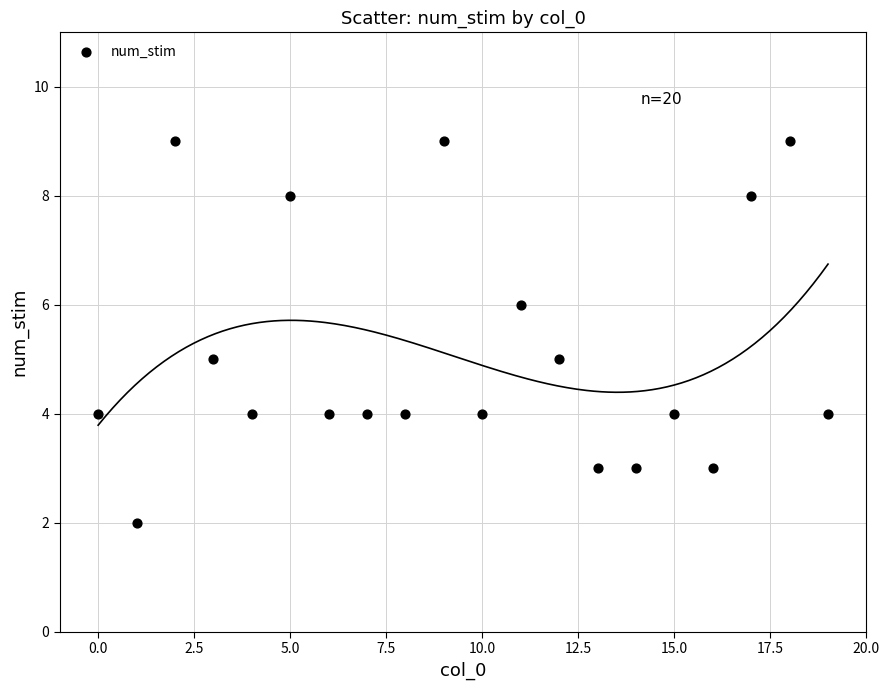

What is the range of Y values (max minus min)?

7